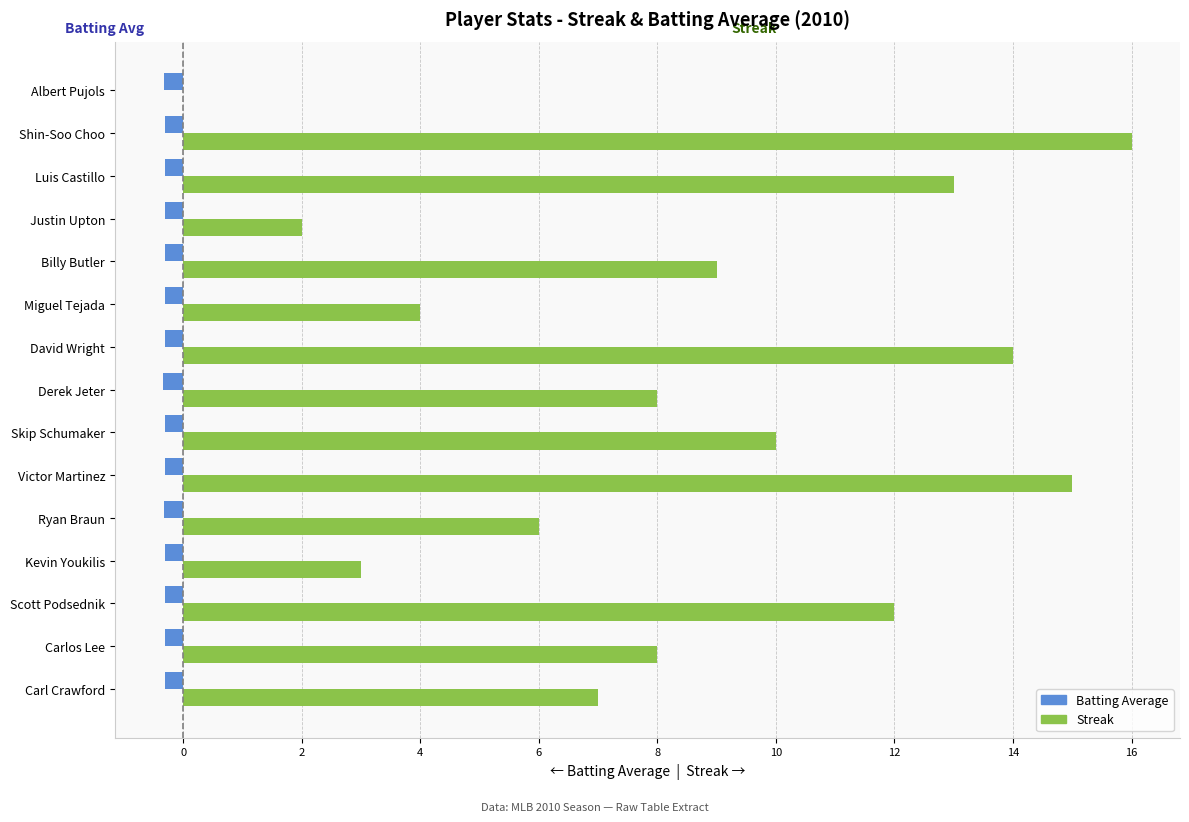

Which series changed the most between Scott Podsednik and Billy Butler?

Streak